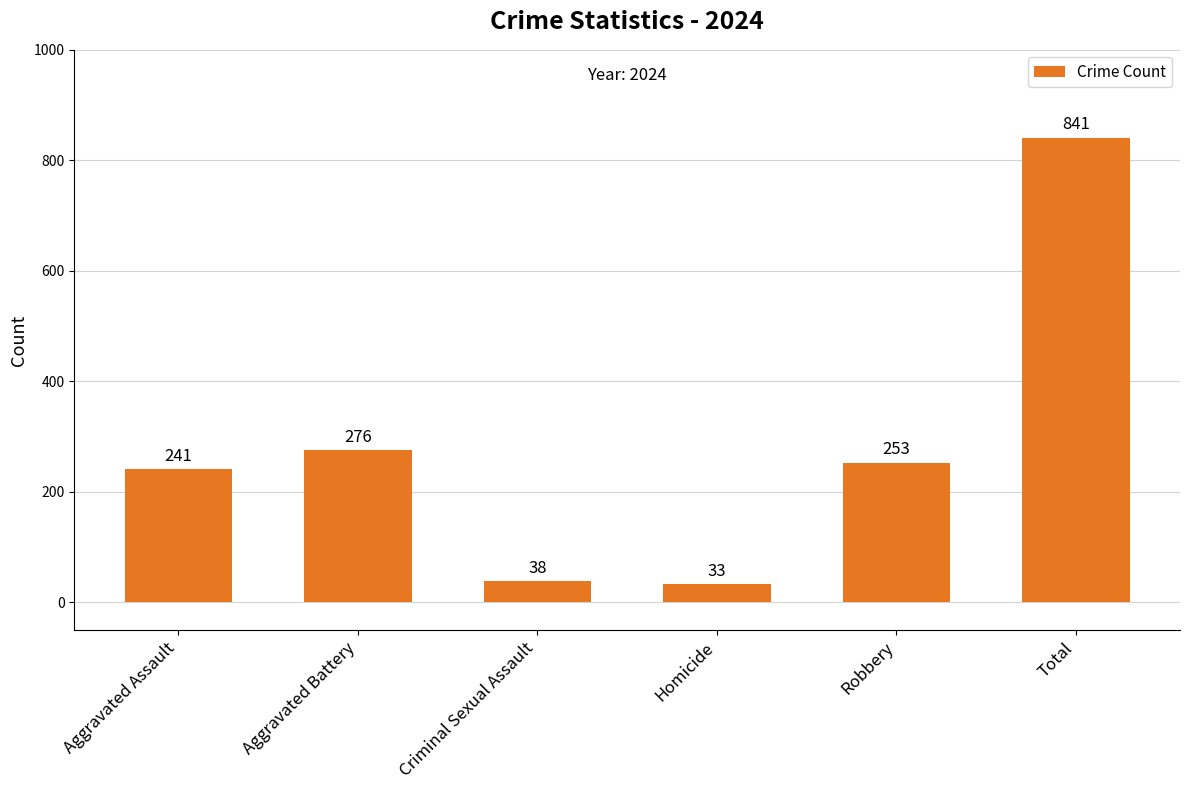

Which has a higher value, Criminal Sexual Assault or Robbery?

Robbery